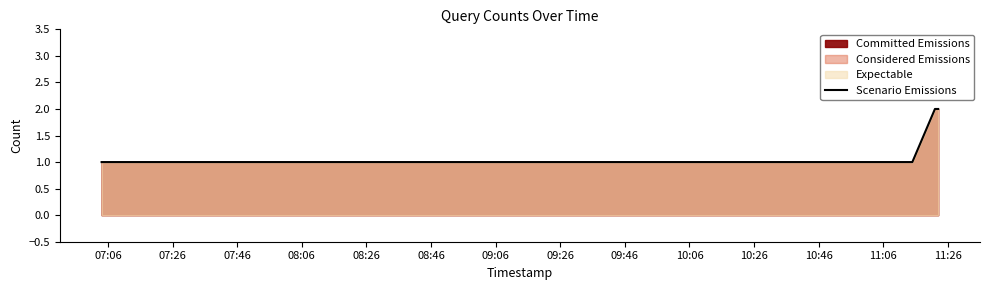

How many distinct data groups are displayed?

1